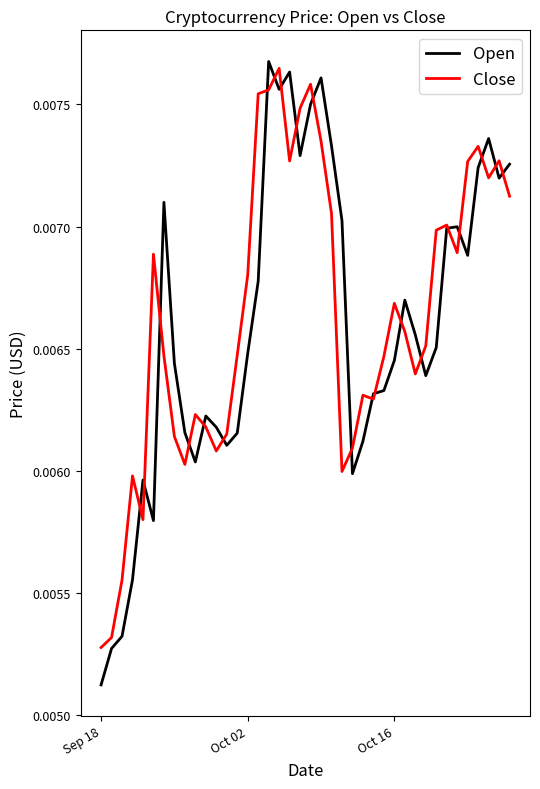

What is the sum of all Close values?

0.3